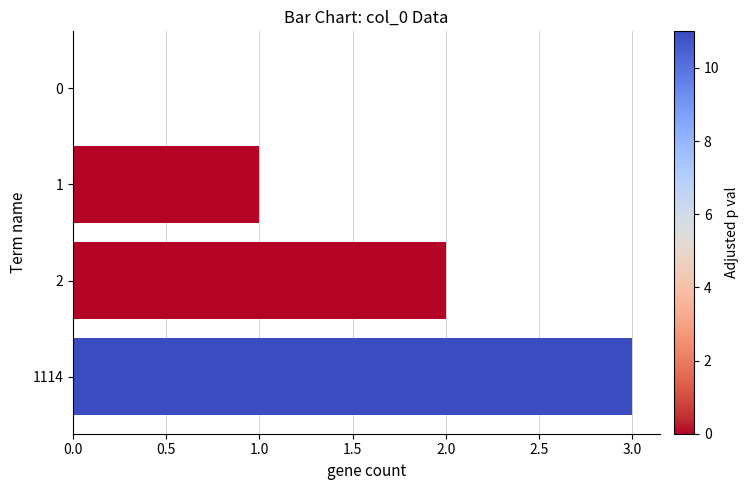

Which category has the highest value across all series?

1114